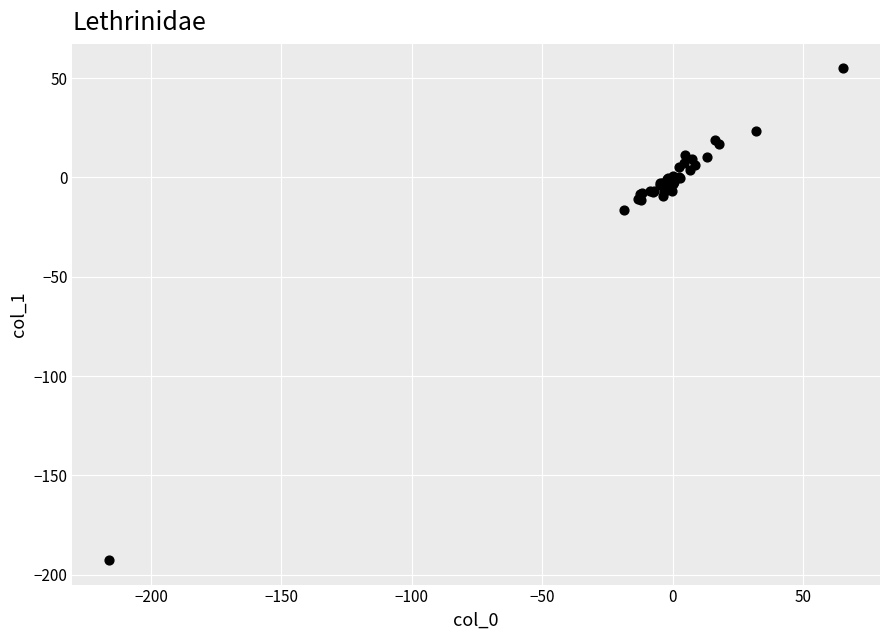

What Y value in the scatter plot is closest to -68?

-16.4